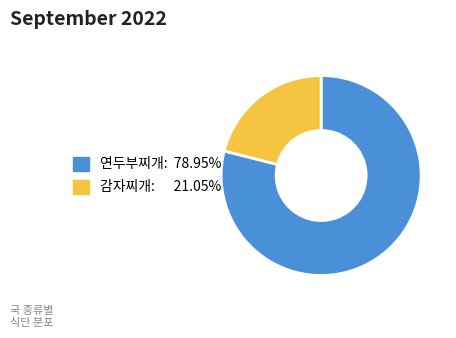

Does any single category account for the majority?

Yes